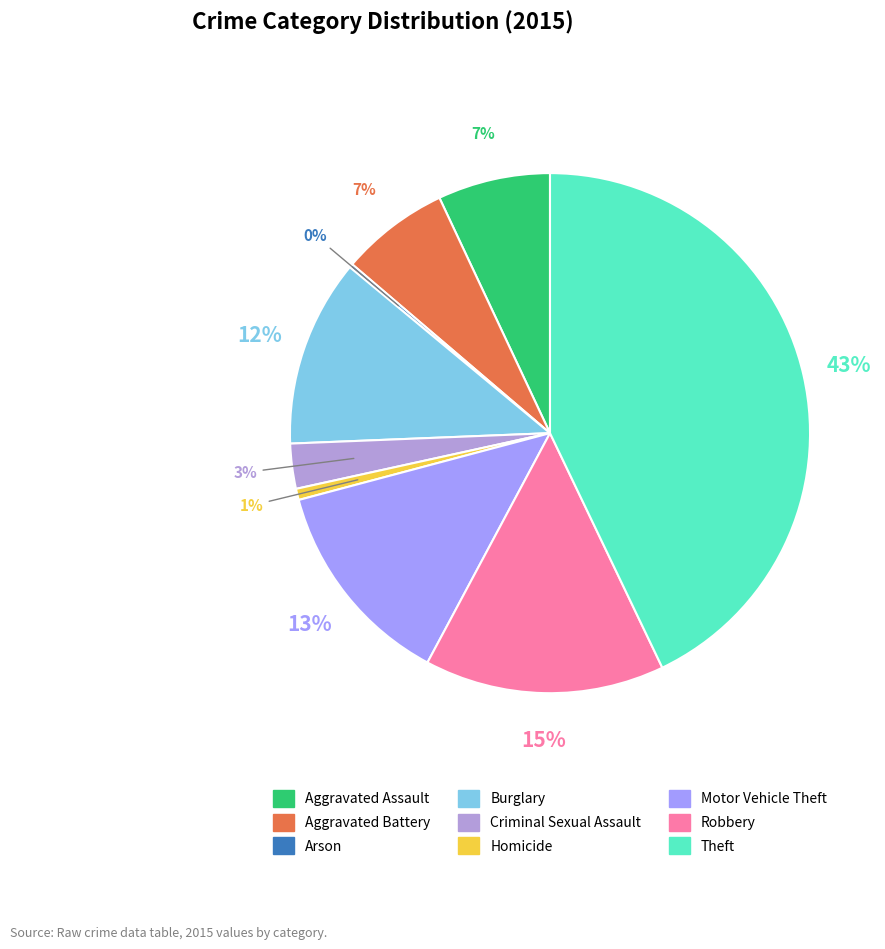

What is the largest slice in the pie chart?

Theft